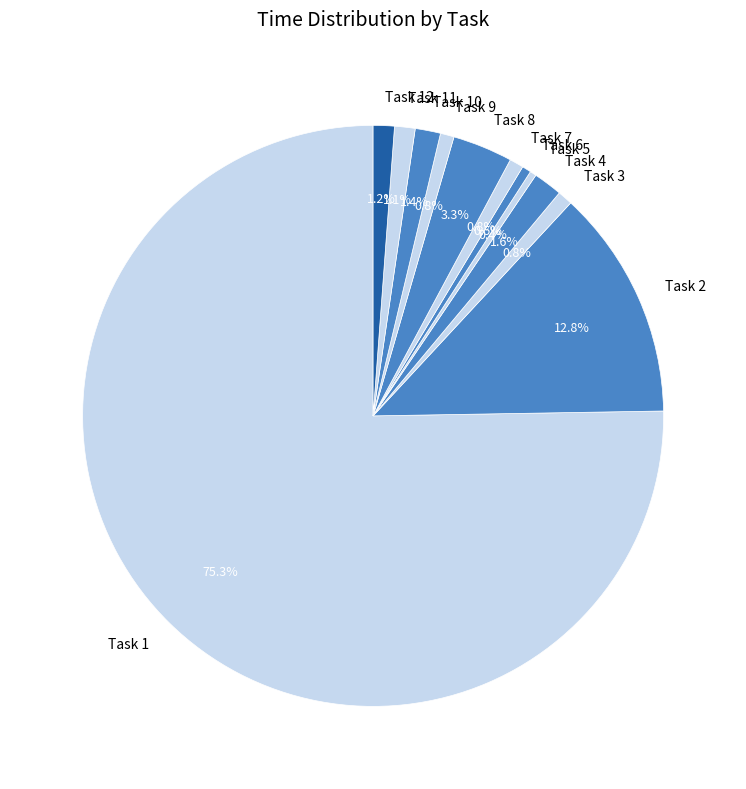

To the nearest percent, what portion does Task 12 represent?

1%